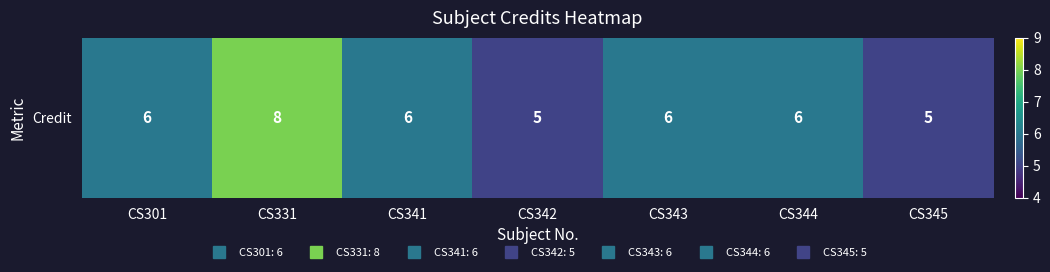

Between CS331 and CS344, which is larger?

CS331